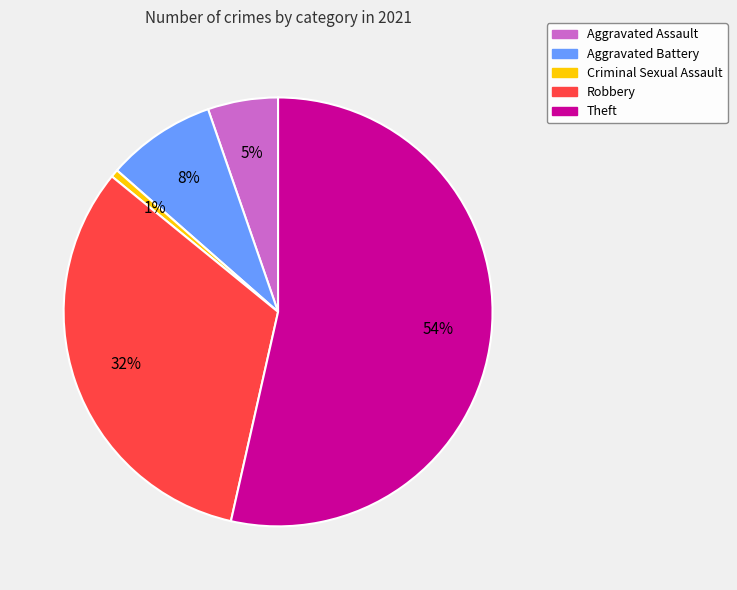

Which category has the smallest portion of the pie?

Criminal Sexual Assault